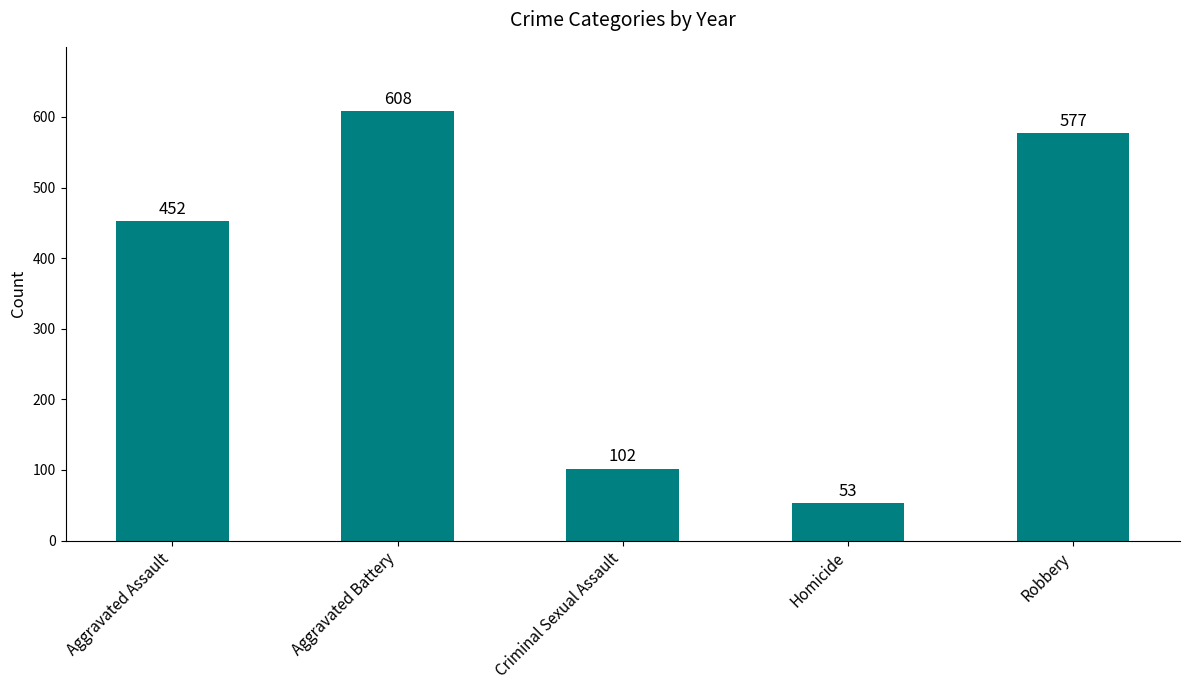

The value at Aggravated Assault is 452. True or false?

True